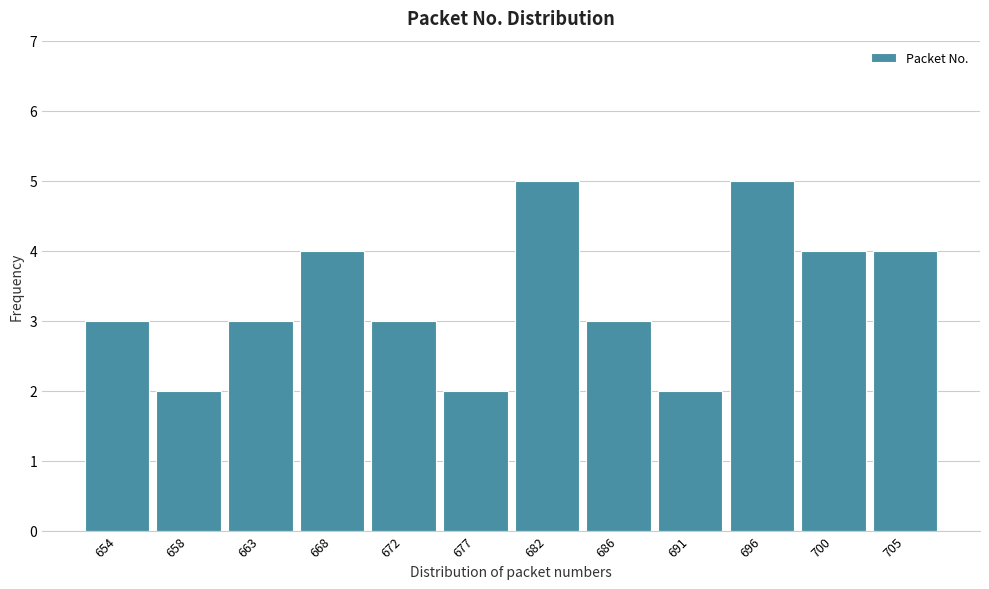

Reading right to left, what are all the values shown in this chart?

4	4	5	2	3	5	2	3	4	3	2	3